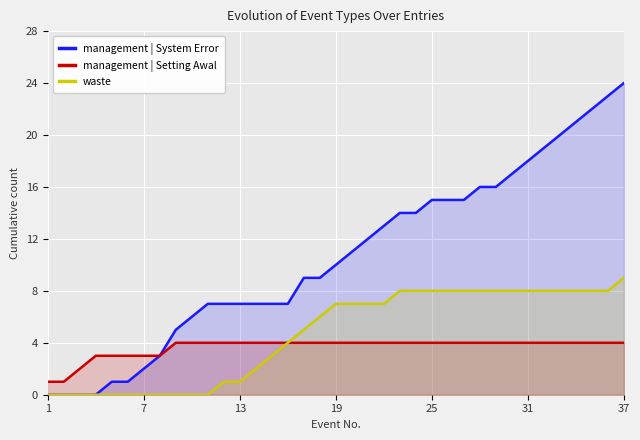

The value of management | System Error at 37 is 1. True or false?

False